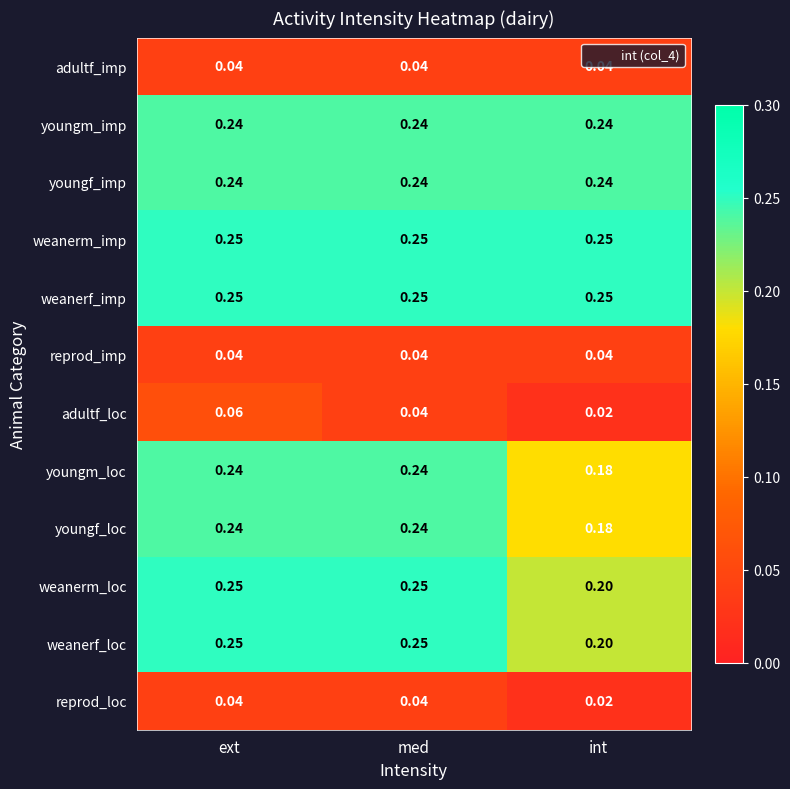

Rank the categories by adultf_loc value from lowest to highest.

int, med, ext